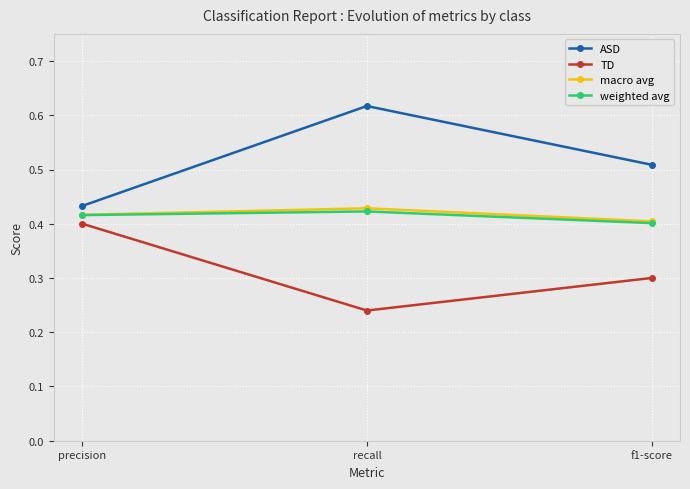

The TD series shows 0.4 at recall. True or false?

False